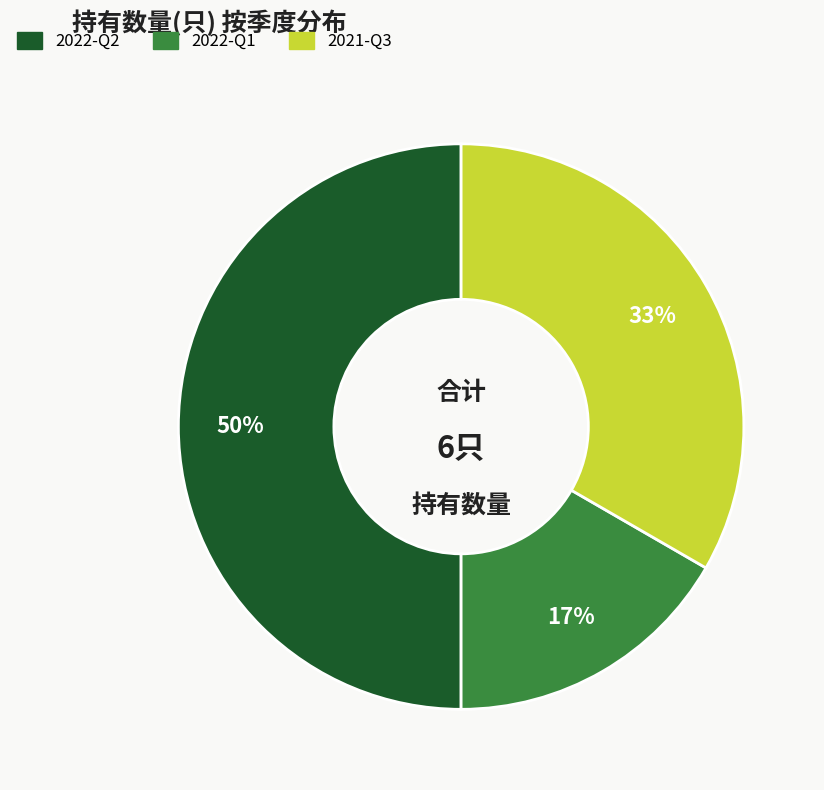

Is the sum of 2021-Q3 and 2022-Q2 greater than half?

Yes